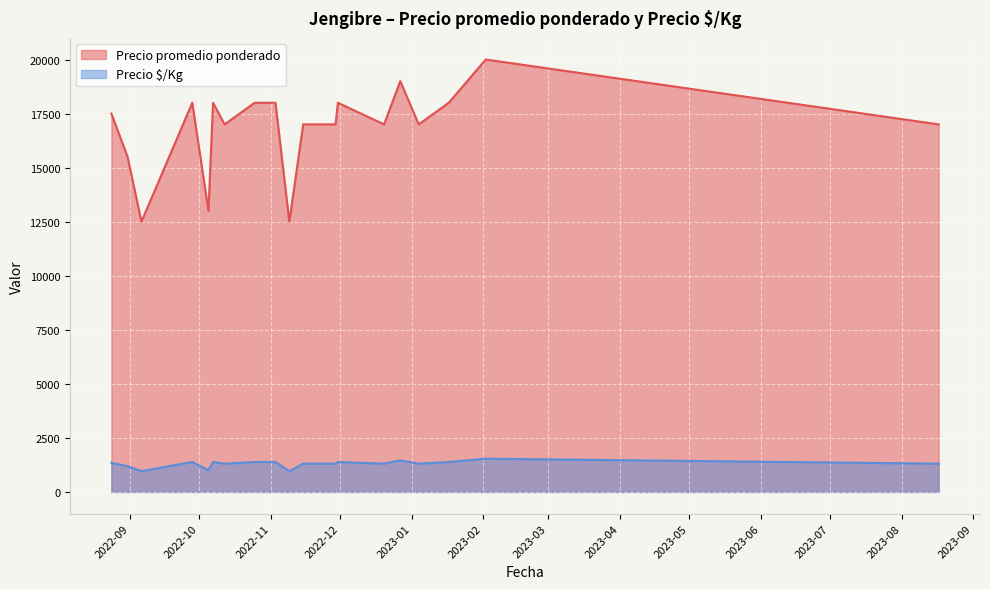

How many lines are shown in the chart?

2